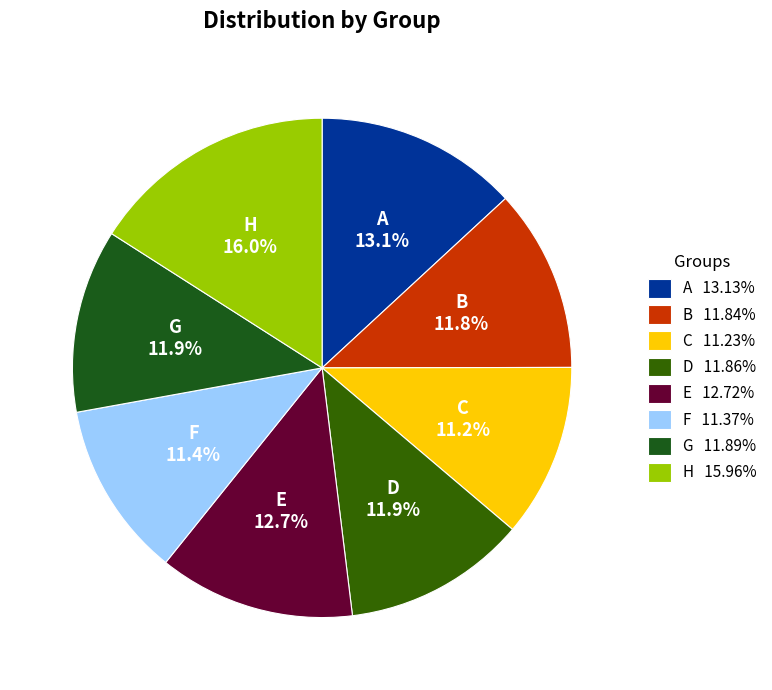

What percentage is the H slice, to the nearest percent?

16%